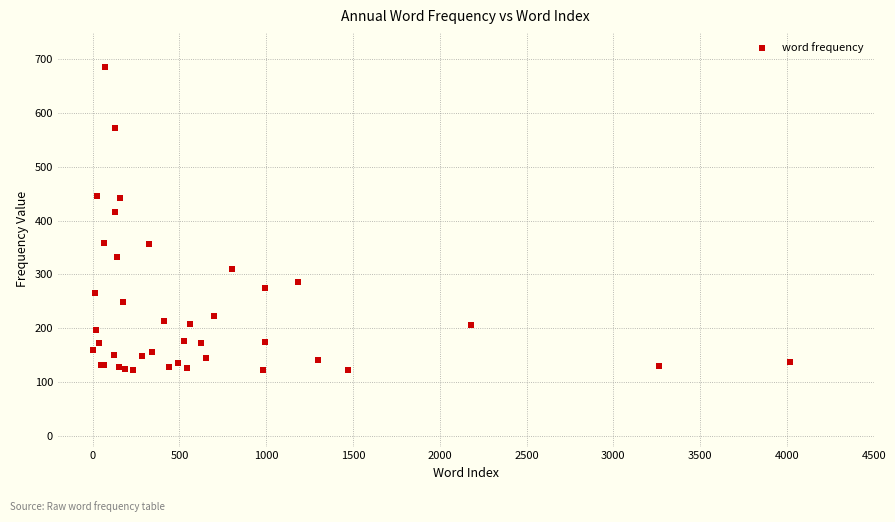

What Y value in the scatter plot is closest to 404?

415